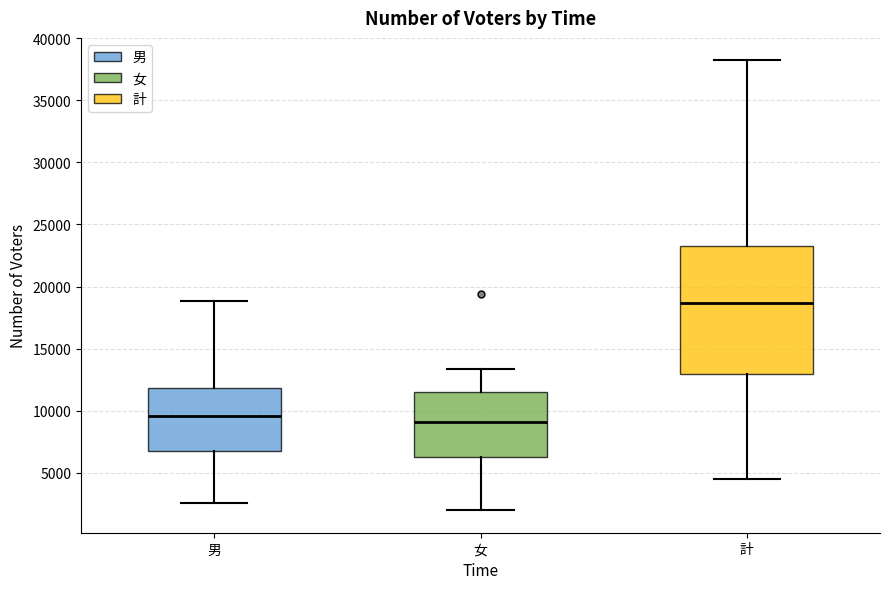

Reading left to right, transcribe this box plot: for each box, give where its median line is, the range the box spans, and where its two whiskers end, as read against the y-axis. The values are not printed on the chart, so give them approximately, as read against the axis.

男: median 9500, box 6500 to 12000, whiskers 2500 to 19000
女: median 9000, box 6500 to 11500, whiskers 2000 to 13500
計: median 18500, box 13000 to 23500, whiskers 4500 to 38000